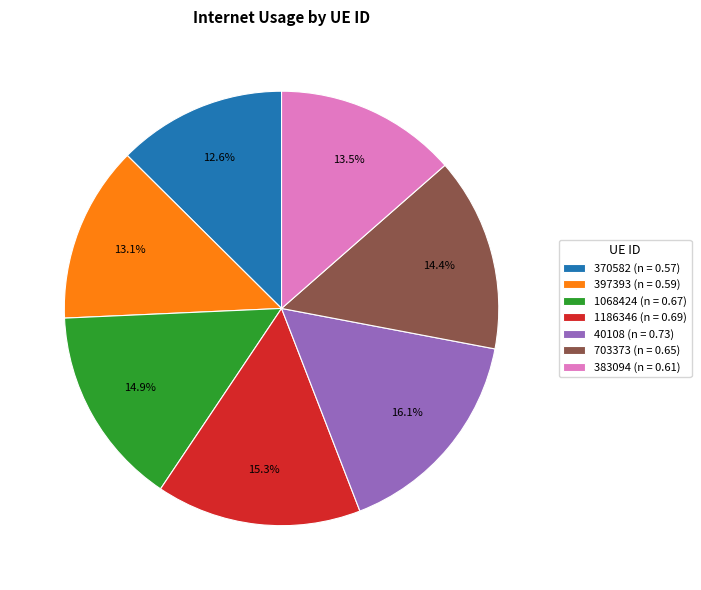

Which has a higher value, 370582 or 397393?

397393